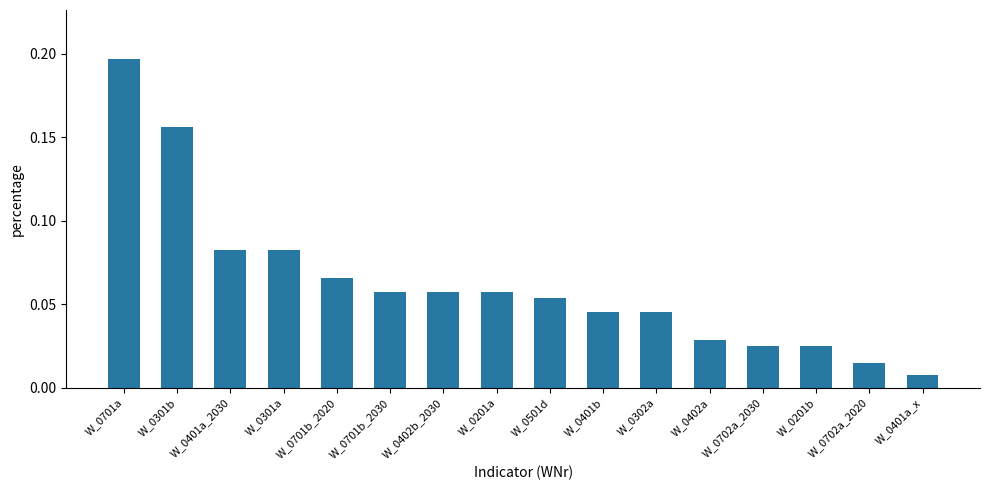

Count the number of data series in this chart.

1